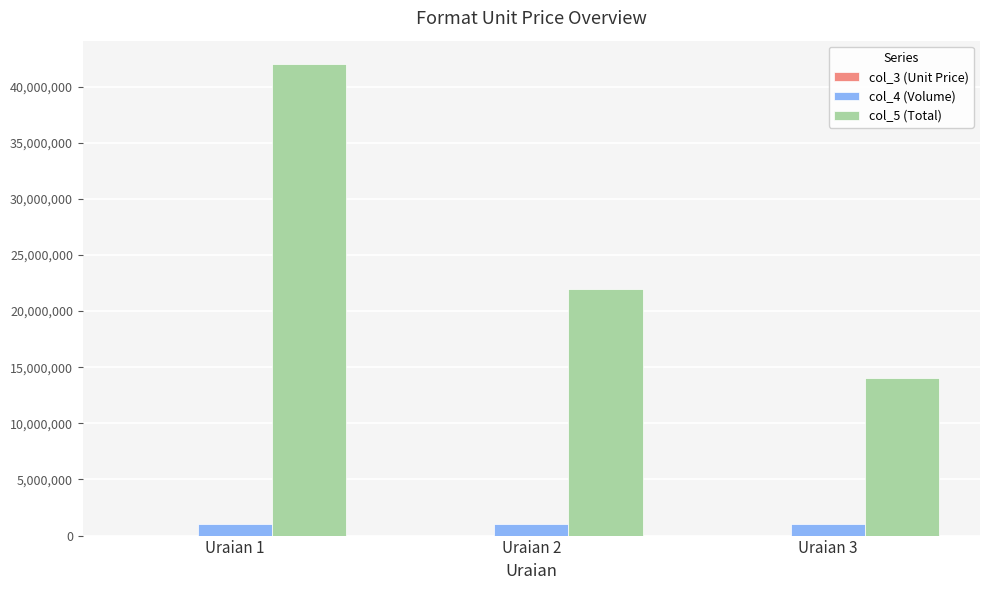

Is the value of col_5 (Total) at Uraian 3 greater than the value of col_4 (Volume) at Uraian 1?

Yes